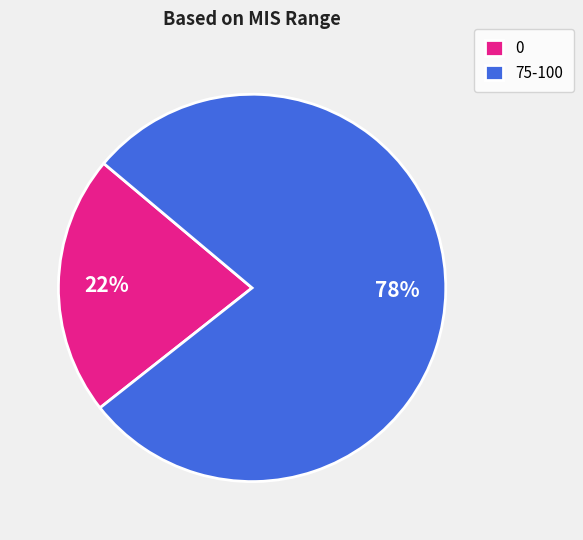

How many slices are in this pie chart?

2